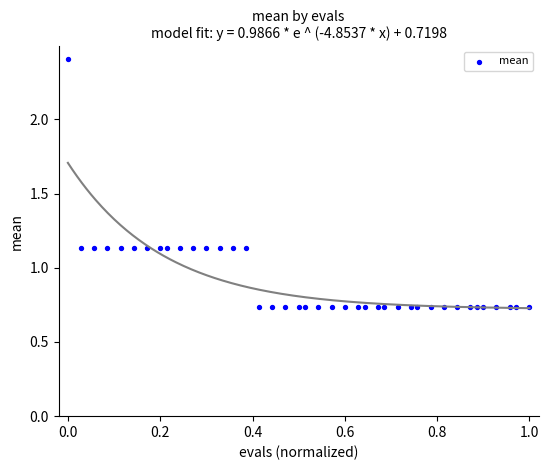

What is the range of Y values (max minus min)?

1.7